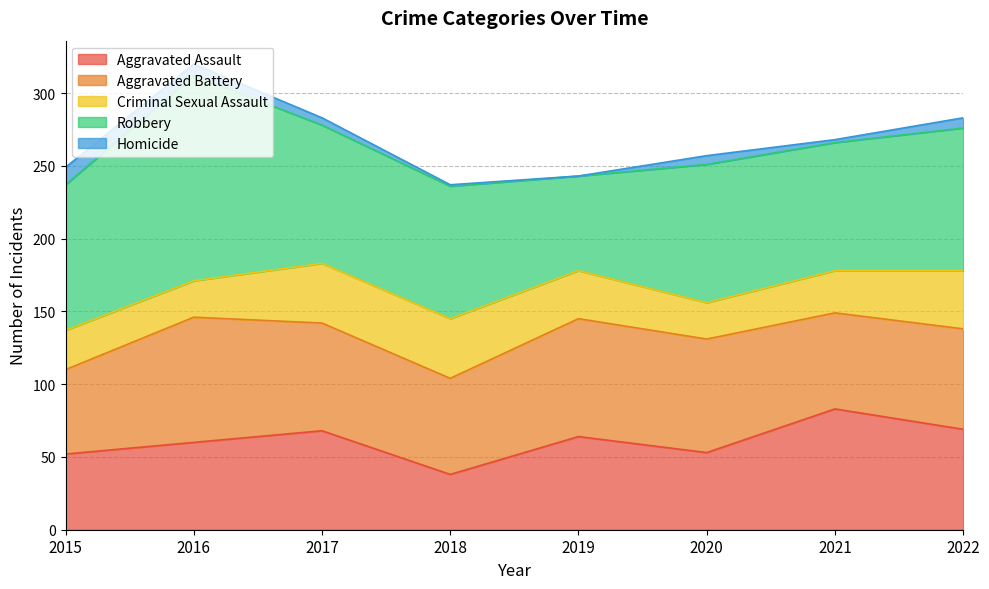

Reading left to right, what are all the values shown in this chart?

Aggravated Assault: 52	60	68	38	64	53	83	69
Aggravated Battery: 58	86	74	66	81	78	66	69
Criminal Sexual Assault: 27	25	41	41	33	25	29	40
Robbery: 100	141	95	91	65	95	88	98
Homicide: 12	8	5	1	0	6	2	7